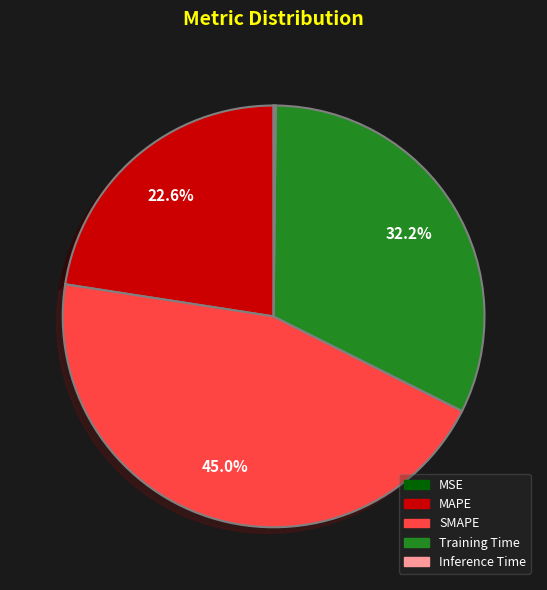

The Training Time slice represents 32% of the pie. True or false?

True